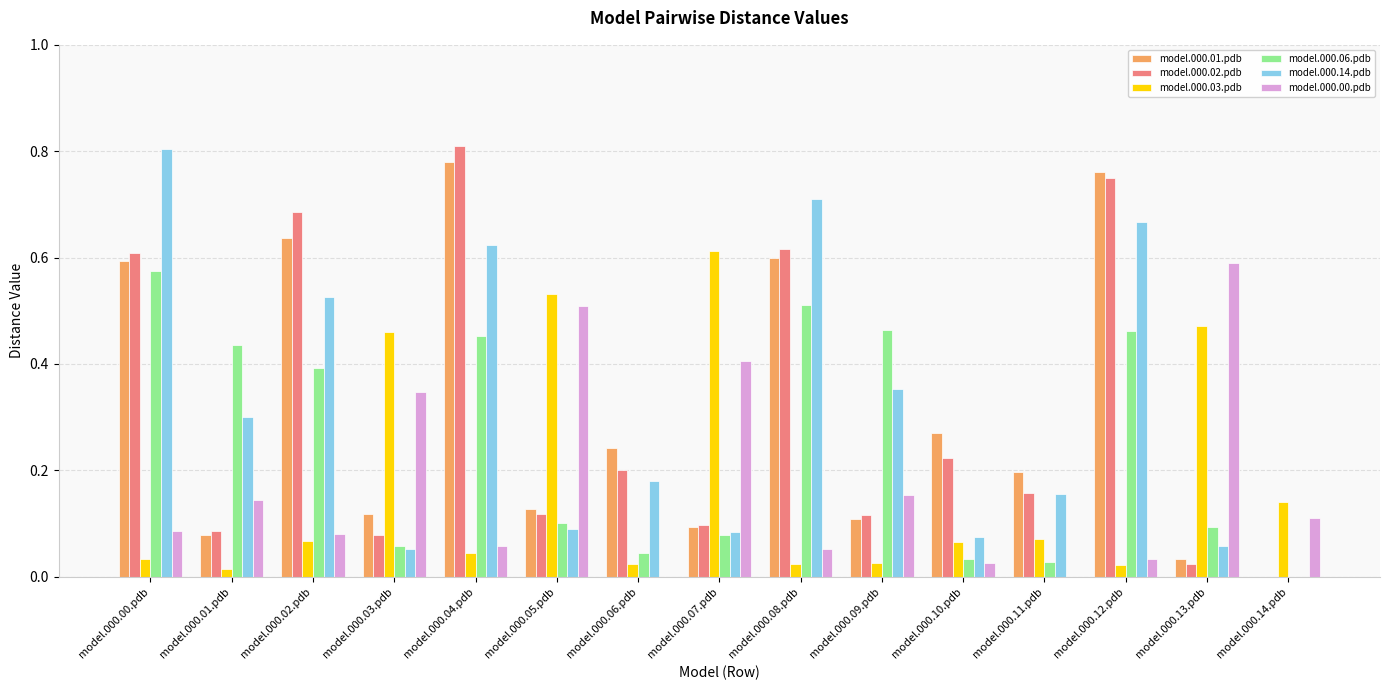

Does the chart contain stacked bars?

No